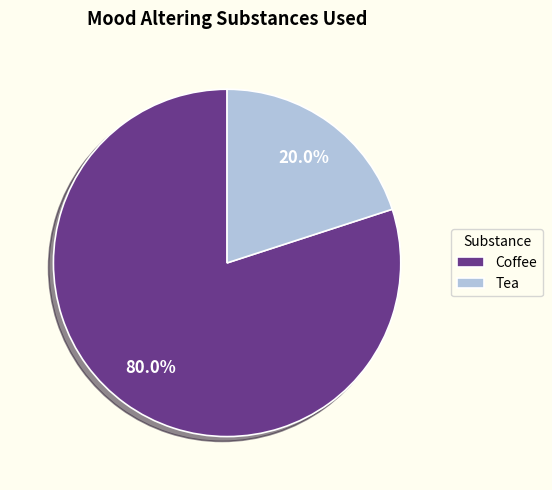

Which slice represents more than half of the pie?

Coffee